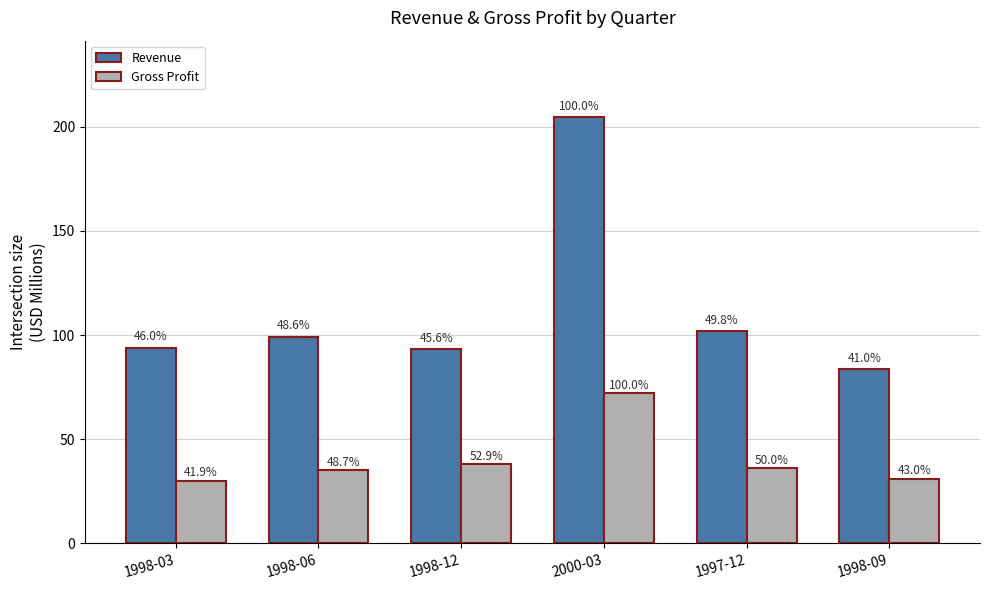

What is the label of the 2nd bar from the left?

1998-06